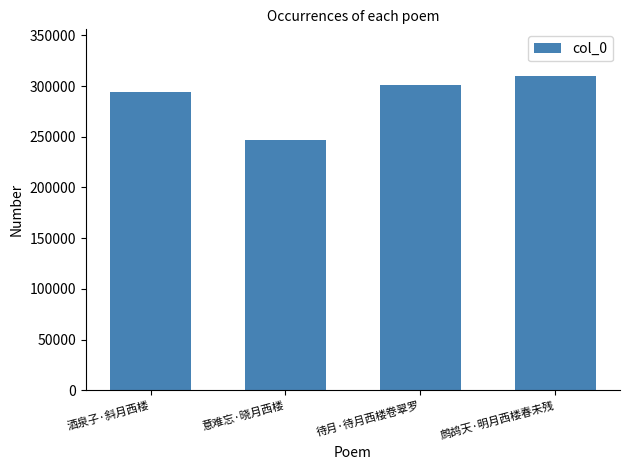

Between 酒泉子·斜月西楼 and 鹧鸪天·明月西楼春未残, which is larger?

鹧鸪天·明月西楼春未残